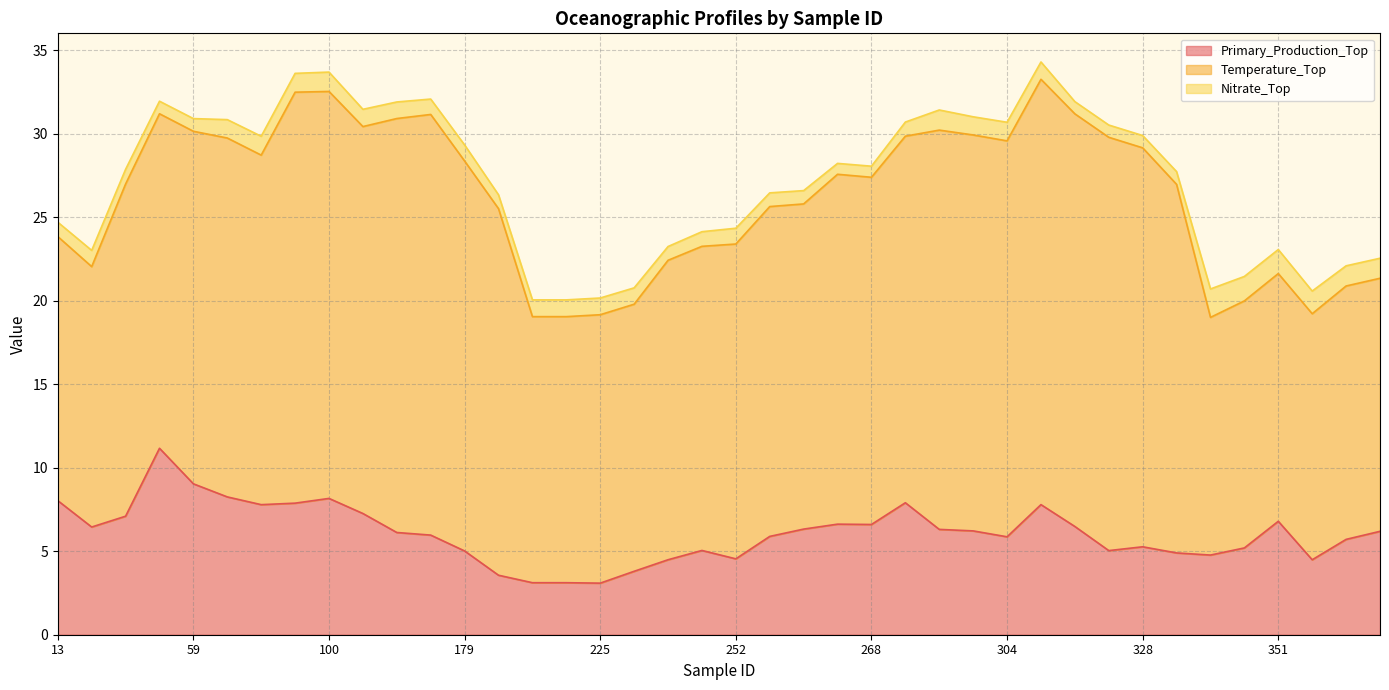

Reading left to right, extract all data points from this chart.

Primary_Production_Top: 8.0	6.5	7.1	11.2	9.0	8.3	7.8	7.9	8.2	7.3	6.1	6.0	5.0	3.6	3.1	3.1	3.1	3.8	4.5	5.0	4.5	5.9	6.3	6.6	6.6	7.9	6.3	6.2	5.9	7.8	6.5	5.0	5.3	4.9	4.8	5.2	6.8	4.5	5.7	6.2
Temperature_Top: 15.8	15.6	19.9	20.0	21.1	21.5	20.9	24.6	24.4	23.2	24.8	25.2	23.4	22.0	15.9	15.9	16.1	16.0	17.9	18.2	18.9	19.8	19.5	21.0	20.8	22.0	23.9	23.7	23.7	25.5	24.7	24.8	23.9	22.1	14.2	14.8	14.8	14.7	15.2	15.2
Nitrate_Top: 0.9	1.0	0.9	0.8	0.8	1.1	1.1	1.1	1.2	1.0	1.0	0.9	1.0	0.8	1.0	1.0	1.0	1.0	0.8	0.9	0.9	0.8	0.8	0.7	0.7	0.8	1.2	1.1	1.1	1.0	0.7	0.7	0.7	0.8	1.7	1.5	1.4	1.4	1.2	1.2